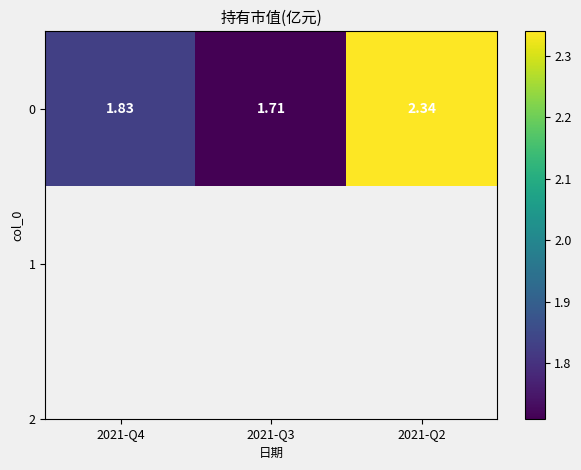

Is it true that the value at 2021-Q3 is 1.7?

True